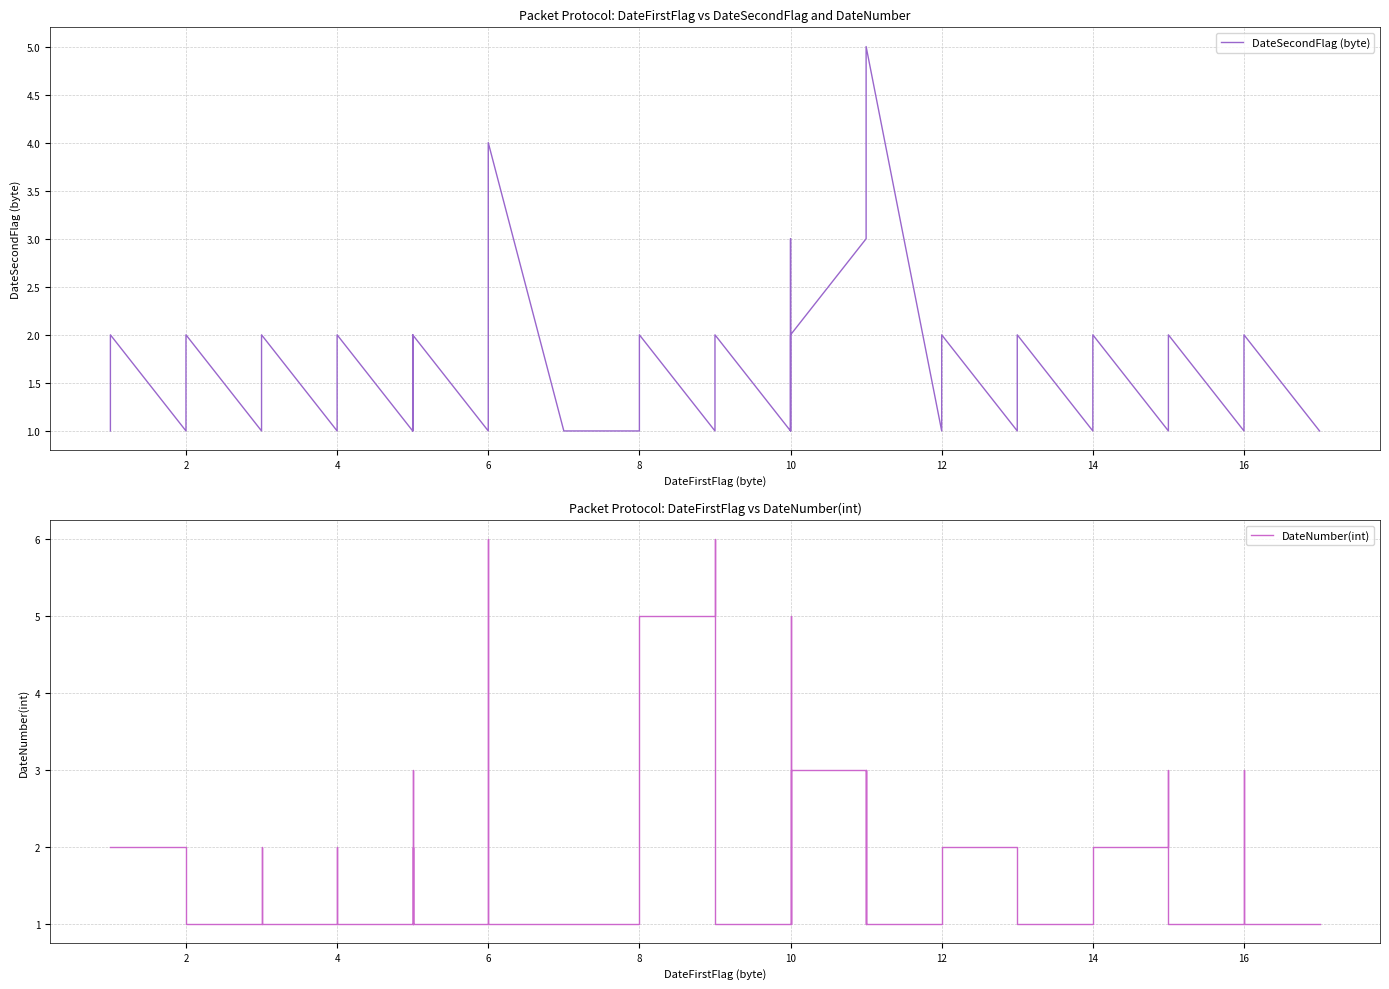

What is the label of the 27th point from the right?

6